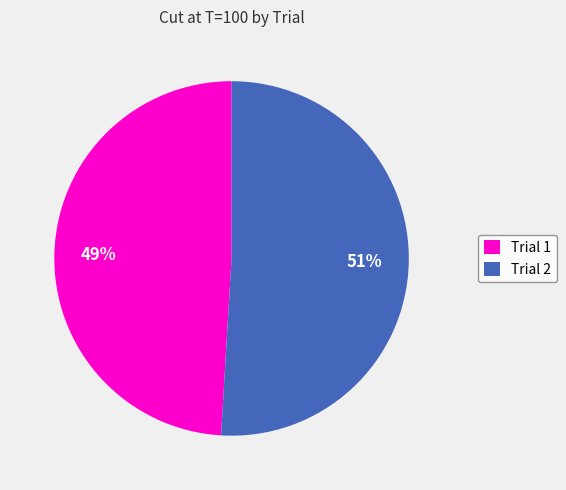

To the nearest percent, what percentage of the pie is Trial 2?

51%